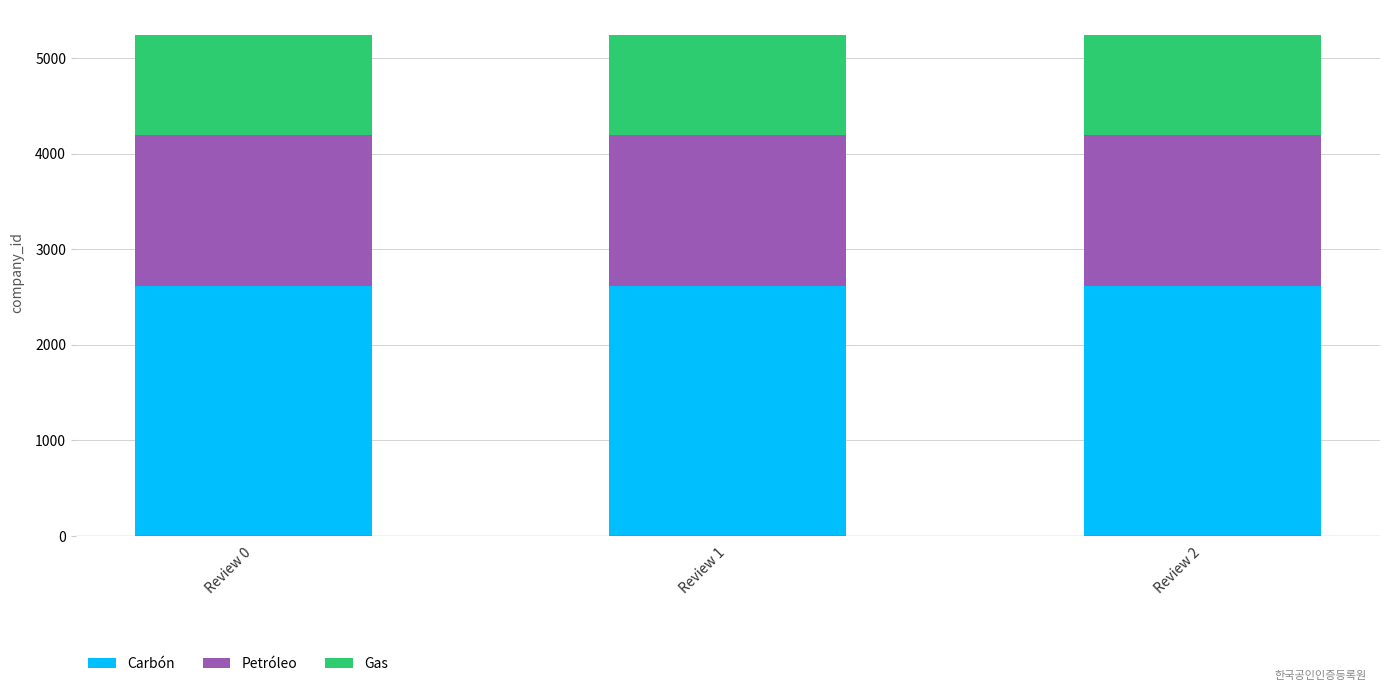

What is the total value across all series at Review 0?

5244.0